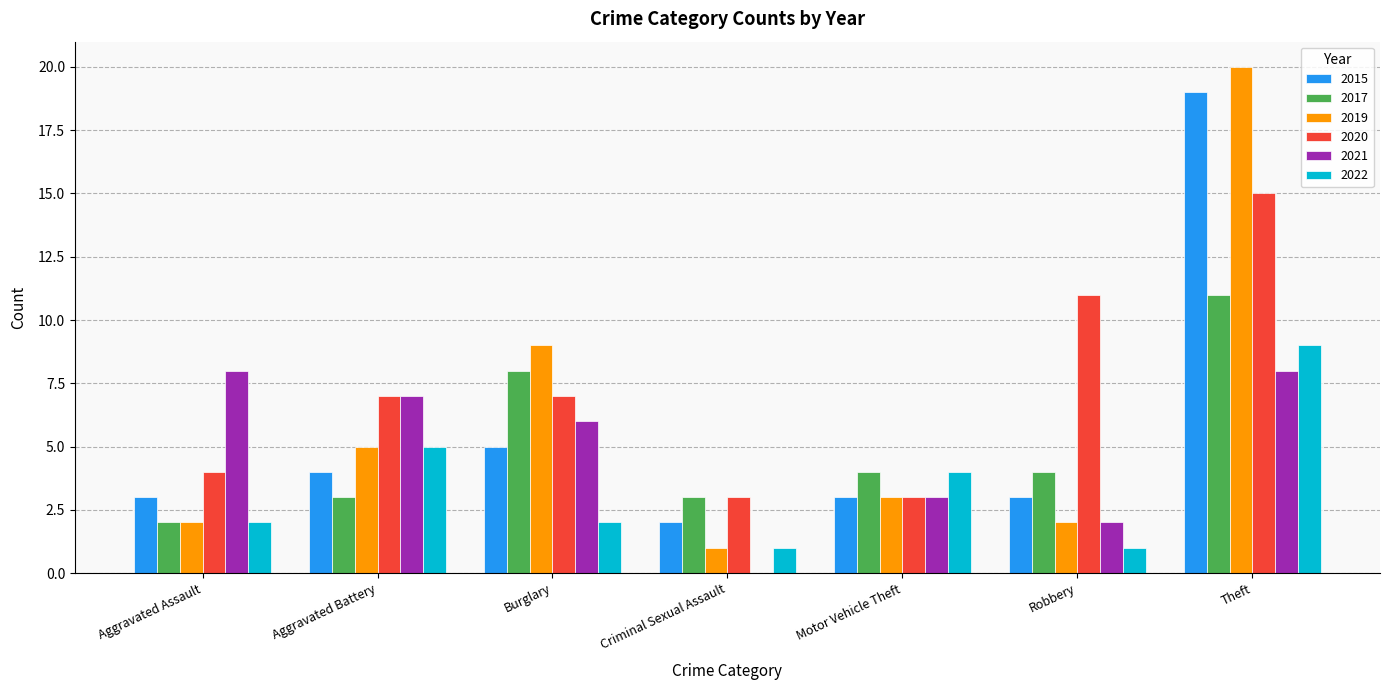

What are all the series names shown in the legend?

2015, 2017, 2019, 2020, 2021, 2022